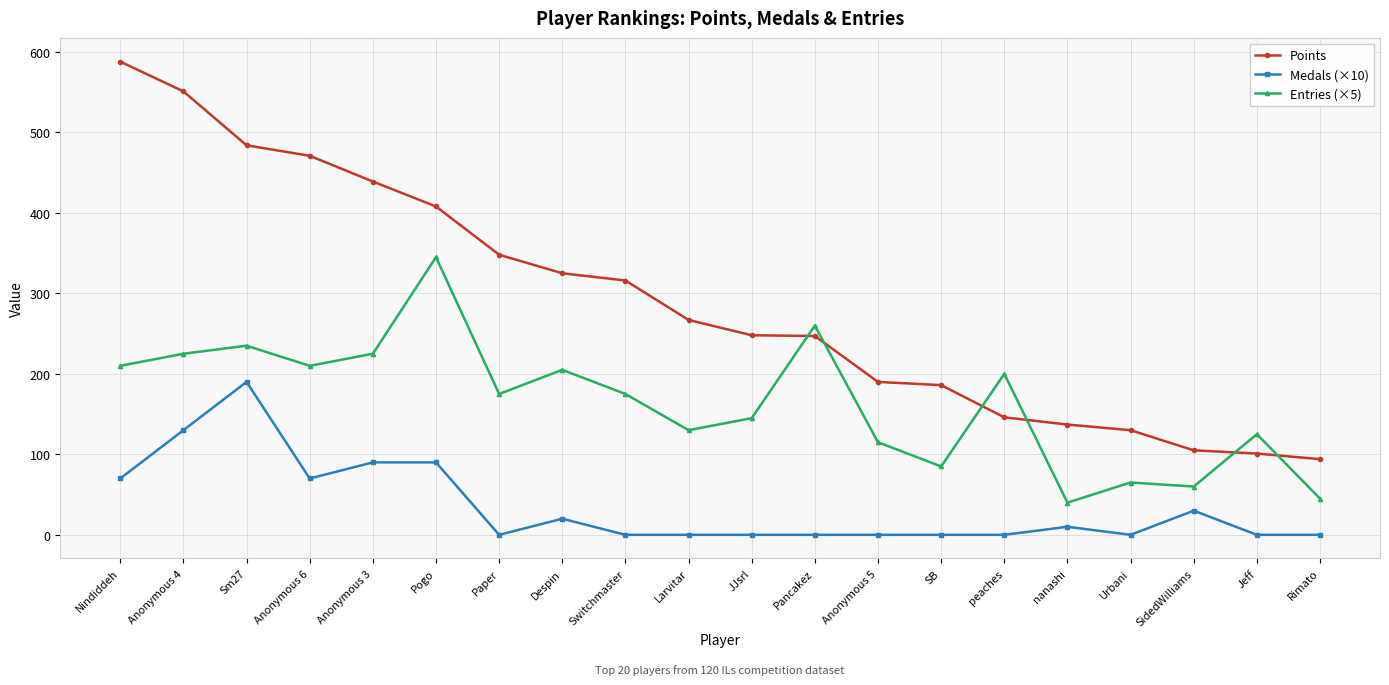

True or false: Medals (×10) has a value of -113 at Switchmaster.

False